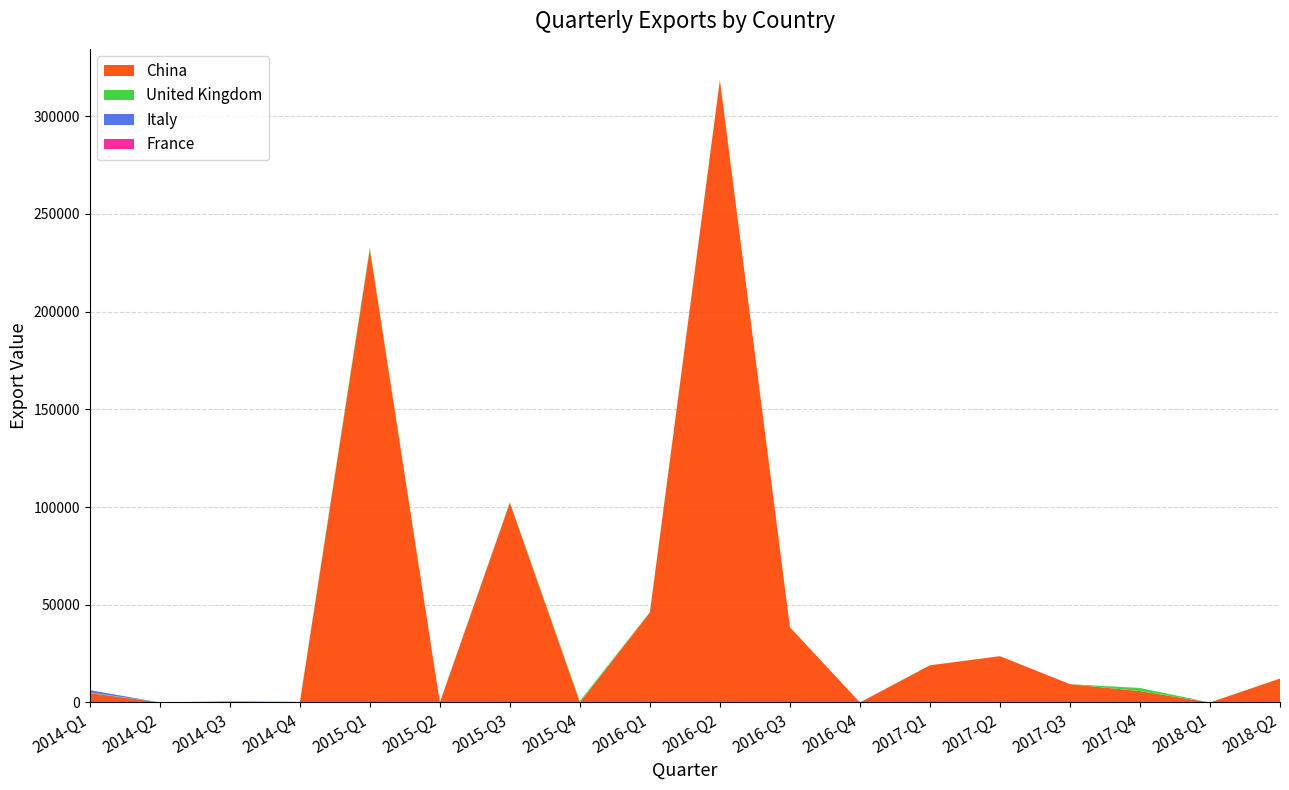

Reading left to right, list all the values displayed in this chart.

China: 2014-Q1=4810	2014-Q2=0	2014-Q3=0	2014-Q4=0	2015-Q1=231943	2015-Q2=0	2015-Q3=102180	2015-Q4=0	2016-Q1=46094	2016-Q2=318528	2016-Q3=38490	2016-Q4=0	2017-Q1=19012	2017-Q2=23674	2017-Q3=9360	2017-Q4=5805	2018-Q1=0	2018-Q2=12236
United Kingdom: 2014-Q1=300	2014-Q2=0	2014-Q3=600	2014-Q4=280	2015-Q1=900	2015-Q2=50	2015-Q3=330	2015-Q4=727	2016-Q1=150	2016-Q2=0	2016-Q3=0	2016-Q4=0	2017-Q1=0	2017-Q2=0	2017-Q3=0	2017-Q4=1580	2018-Q1=0	2018-Q2=0
Italy: 2014-Q1=1172	2014-Q2=0	2014-Q3=0	2014-Q4=0	2015-Q1=0	2015-Q2=0	2015-Q3=0	2015-Q4=0	2016-Q1=0	2016-Q2=0	2016-Q3=0	2016-Q4=0	2017-Q1=0	2017-Q2=0	2017-Q3=0	2017-Q4=10	2018-Q1=0	2018-Q2=0
France: 2014-Q1=28	2014-Q2=0	2014-Q3=0	2014-Q4=1	2015-Q1=0	2015-Q2=0	2015-Q3=0	2015-Q4=0	2016-Q1=0	2016-Q2=0	2016-Q3=0	2016-Q4=18	2017-Q1=0	2017-Q2=0	2017-Q3=14	2017-Q4=0	2018-Q1=0	2018-Q2=0